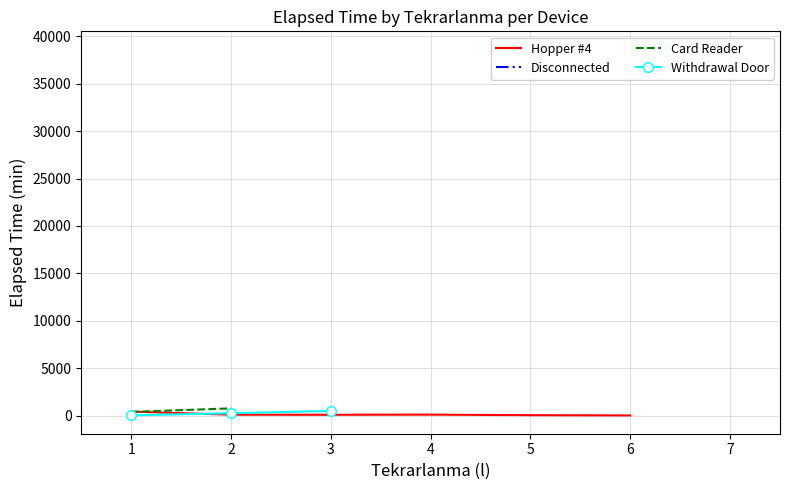

What is the value of the Hopper #4 point at the 3rd from the left?

80.0